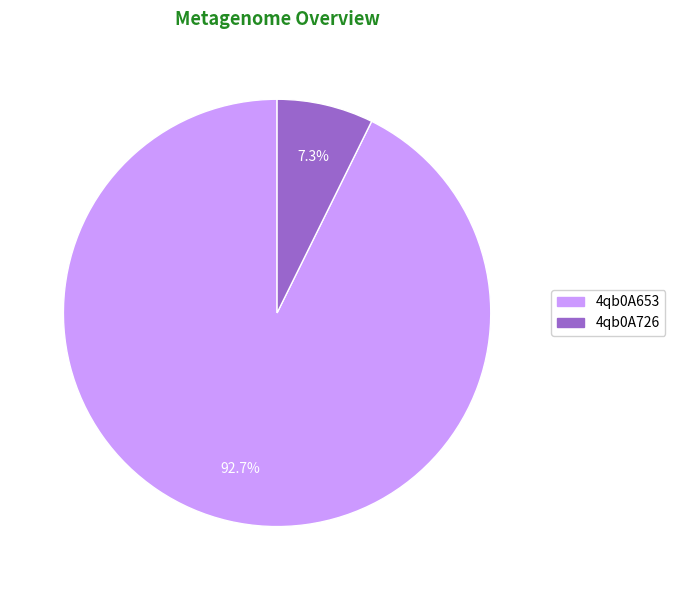

To the nearest percent, what is the average slice percentage?

50%